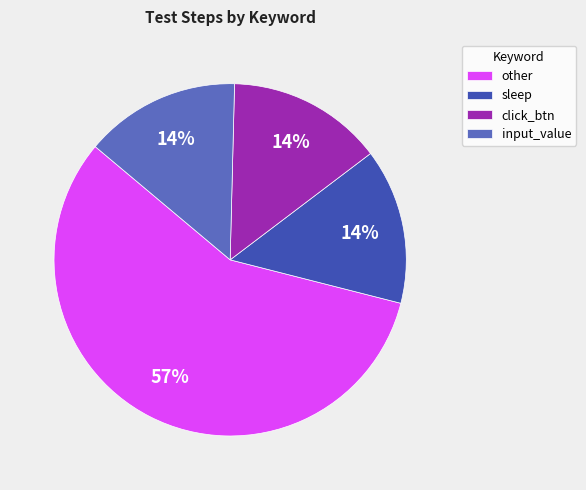

Is there any slice that represents more than half of the pie?

Yes